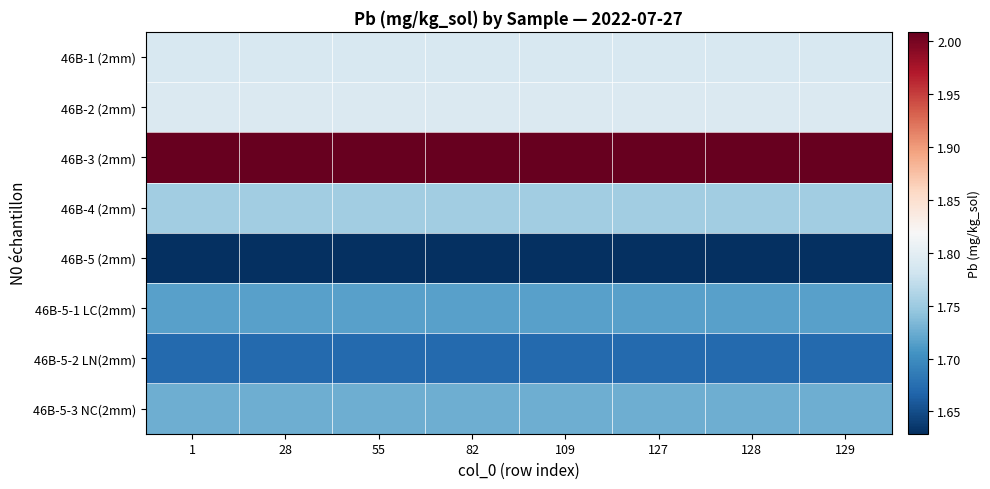

What is the total value across all series at 55?

14.1